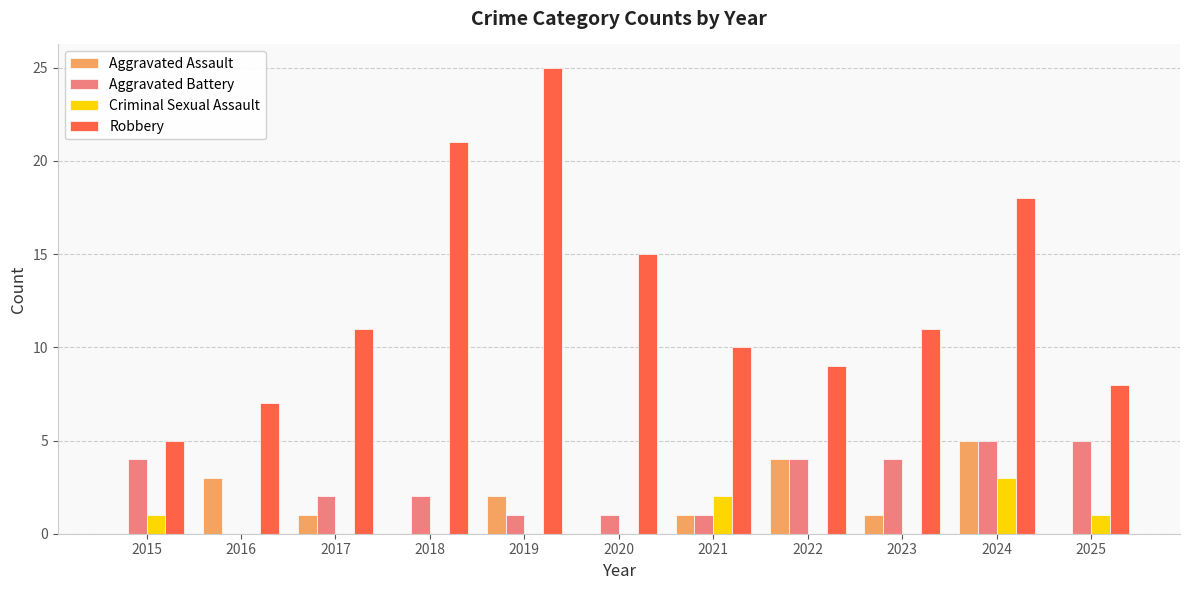

Is it true that Criminal Sexual Assault equals 2 at 2023?

False